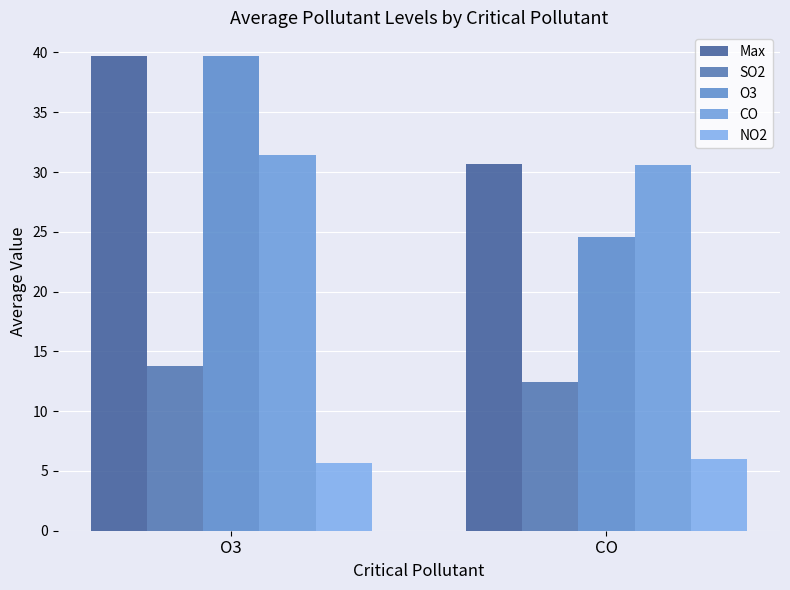

Where does the SO2 series first go above 13?

O3